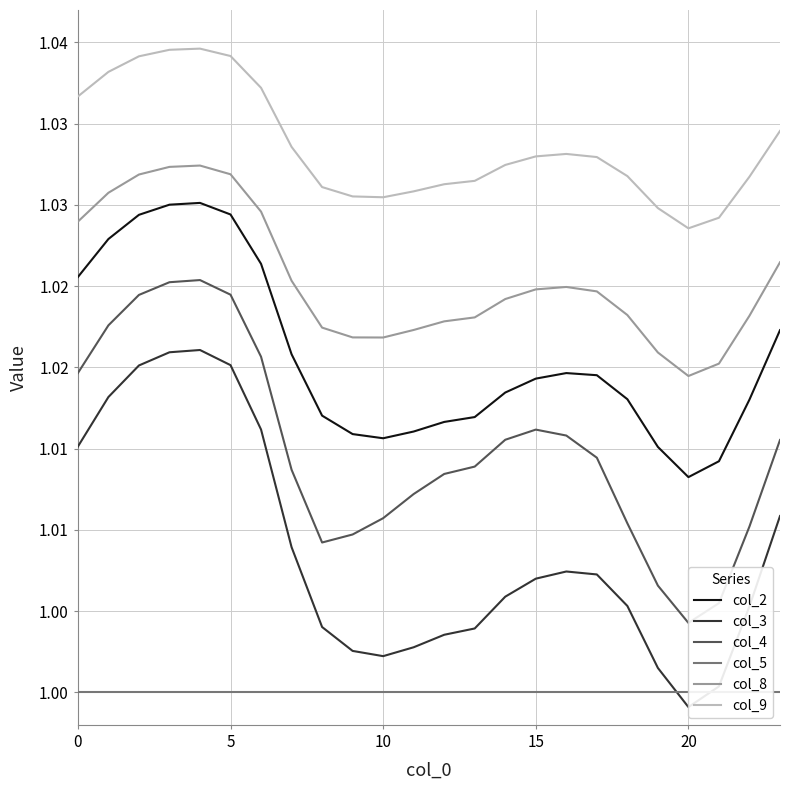

Reading left to right, extract all data points from this chart.

col_2: 1.0	1.0	1.0	1.0	1.0	1.0	1.0	1.0	1.0	1.0	1.0	1.0	1.0	1.0	1.0	1.0	1.0	1.0	1.0	1.0	1.0	1.0	1.0	1.0
col_3: 1.0	1.0	1.0	1.0	1.0	1.0	1.0	1.0	1.0	1.0	1.0	1.0	1.0	1.0	1.0	1.0	1.0	1.0	1.0	1.0	1.0	1.0	1.0	1.0
col_4: 1.0	1.0	1.0	1.0	1.0	1.0	1.0	1.0	1.0	1.0	1.0	1.0	1.0	1.0	1.0	1.0	1.0	1.0	1.0	1.0	1.0	1.0	1.0	1.0
col_5: 1.0	1.0	1.0	1.0	1.0	1.0	1.0	1.0	1.0	1.0	1.0	1.0	1.0	1.0	1.0	1.0	1.0	1.0	1.0	1.0	1.0	1.0	1.0	1.0
col_8: 1.0	1.0	1.0	1.0	1.0	1.0	1.0	1.0	1.0	1.0	1.0	1.0	1.0	1.0	1.0	1.0	1.0	1.0	1.0	1.0	1.0	1.0	1.0	1.0
col_9: 1.0	1.0	1.0	1.0	1.0	1.0	1.0	1.0	1.0	1.0	1.0	1.0	1.0	1.0	1.0	1.0	1.0	1.0	1.0	1.0	1.0	1.0	1.0	1.0